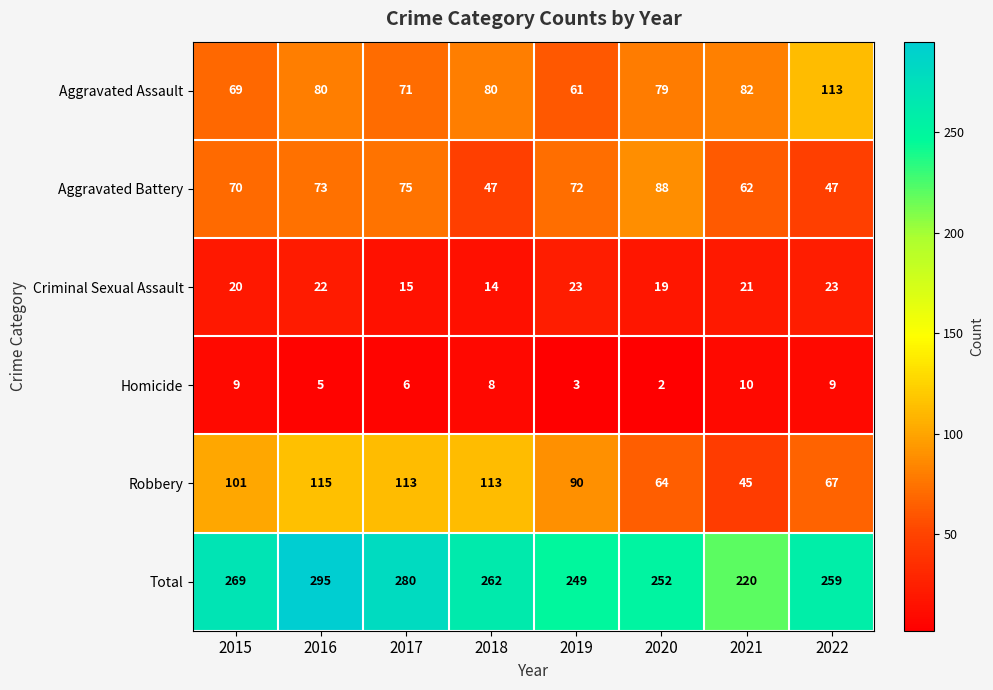

What is the difference between the highest and lowest values at 2017?

274